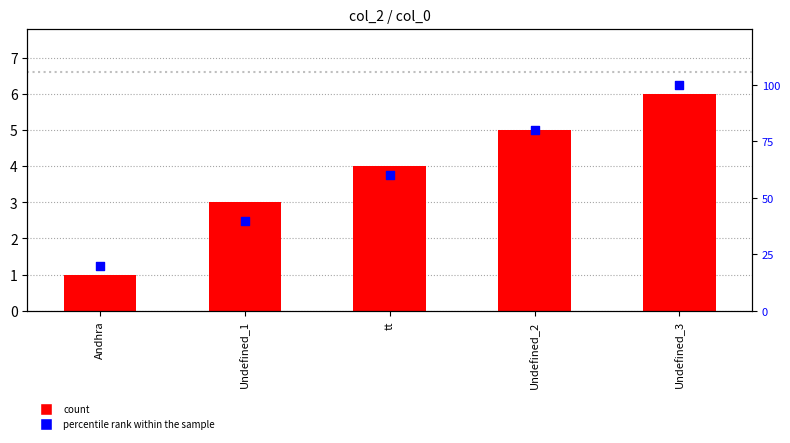

At which category is the sum across all series the highest?

Undefined_3